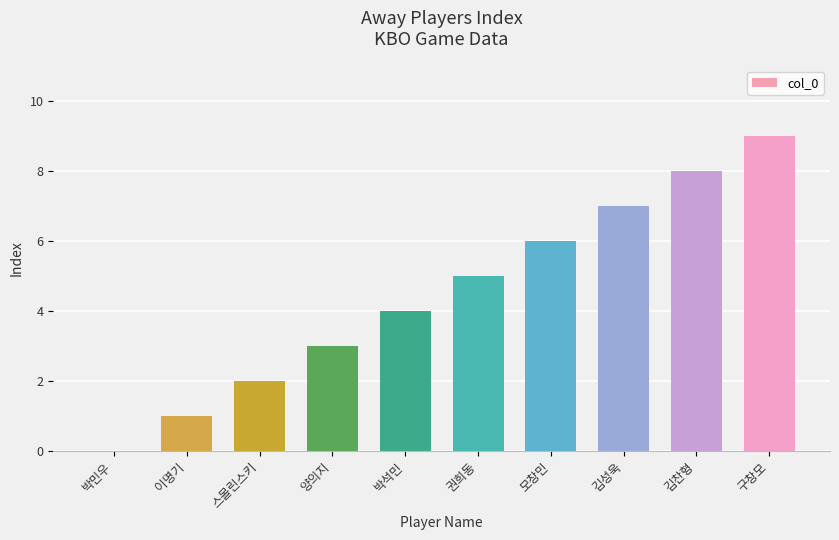

What is the greatest value displayed?

9